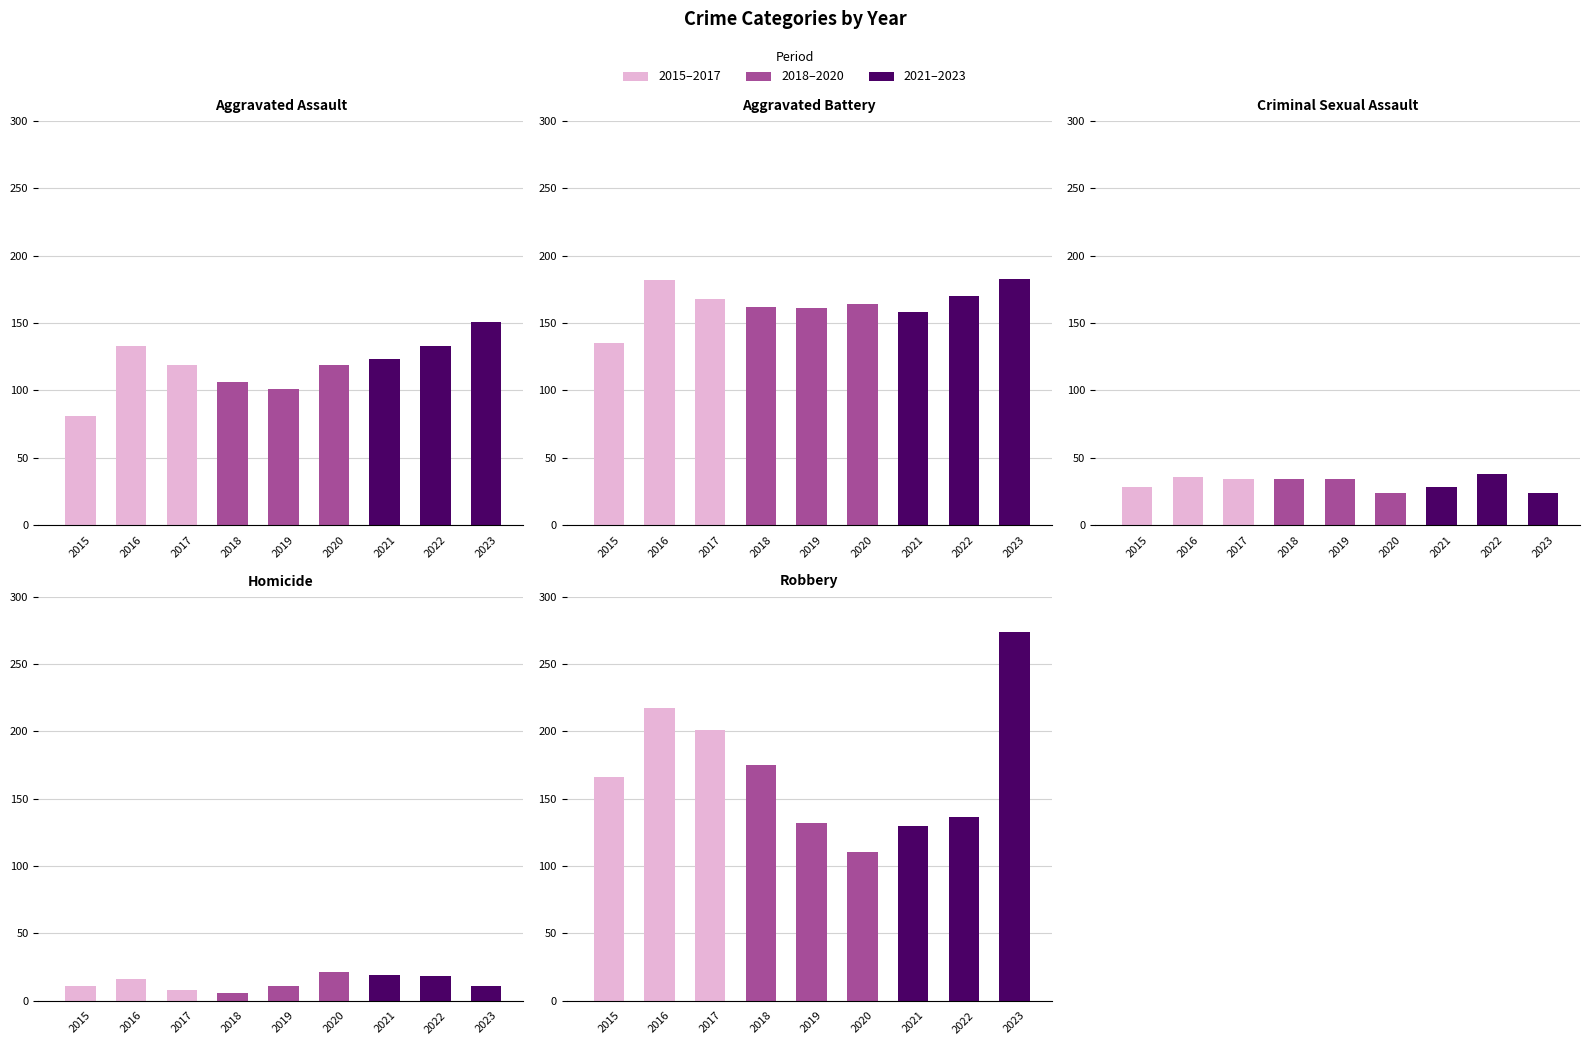

Which has a higher value, 2023 or 2016?

2023